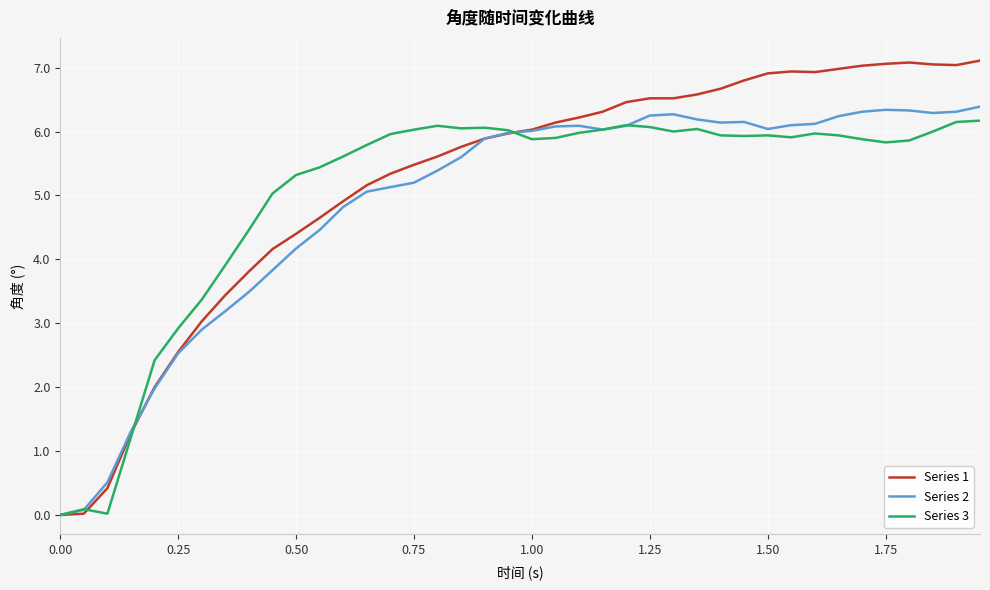

What is the maximum value shown in the chart?

7.1